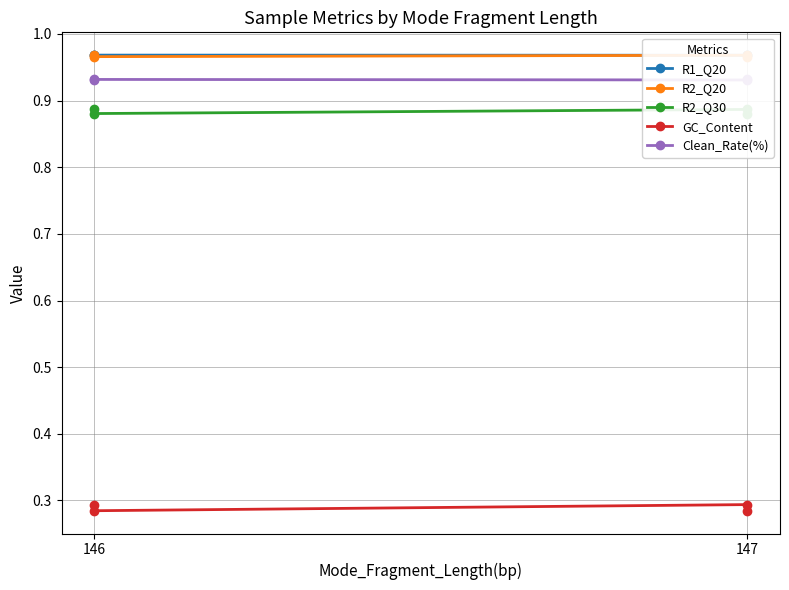

True or false: R2_Q20 and R2_Q30 intersect in this chart.

False